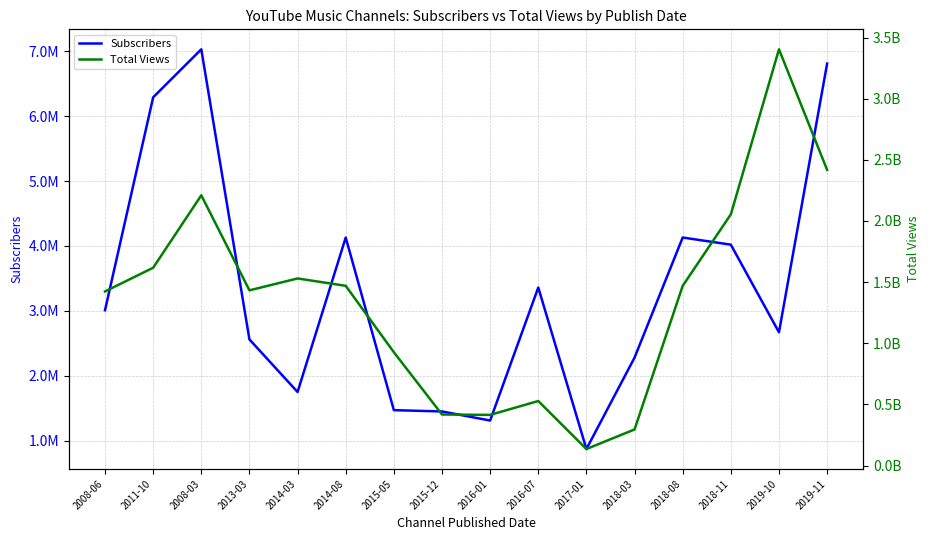

What is the sum of the Subscribers values at 2015-05 and 2017-01?

2341000